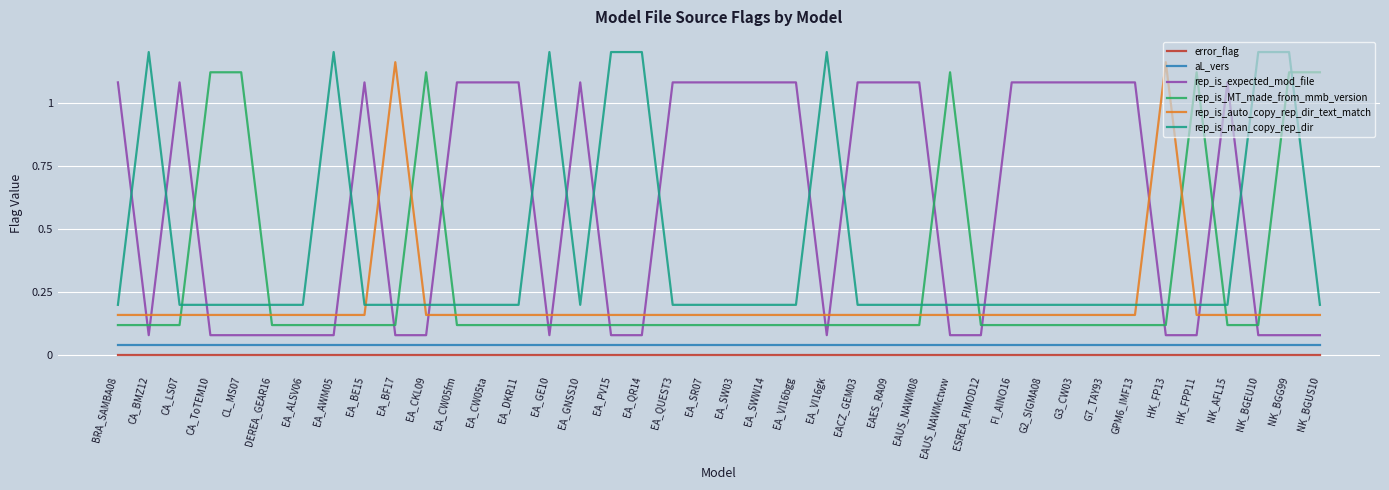

What position from the right is EA_SWW14?

19